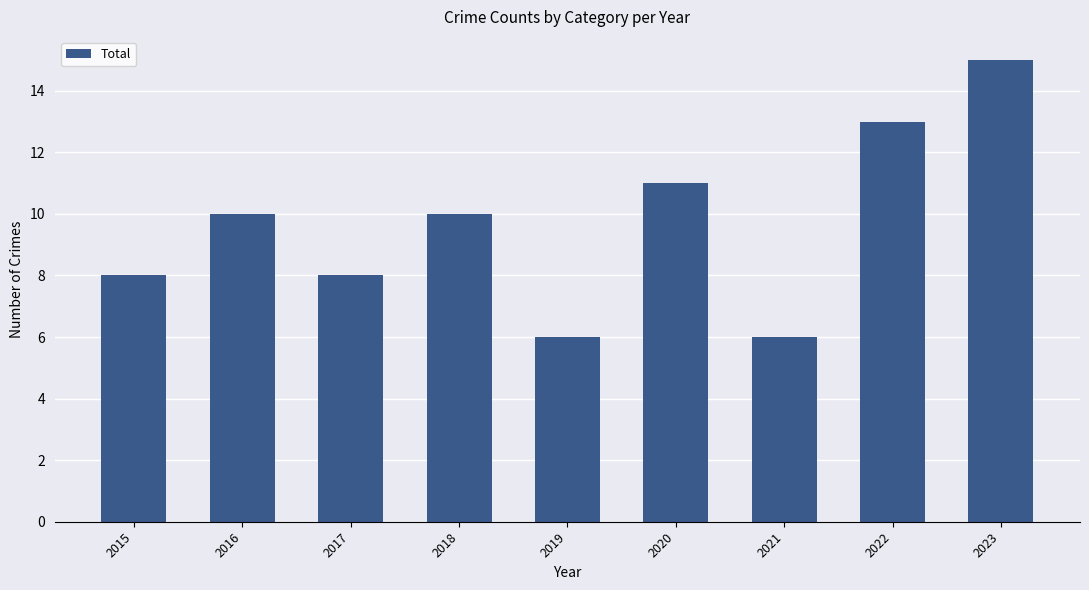

How many series are shown in this chart?

1